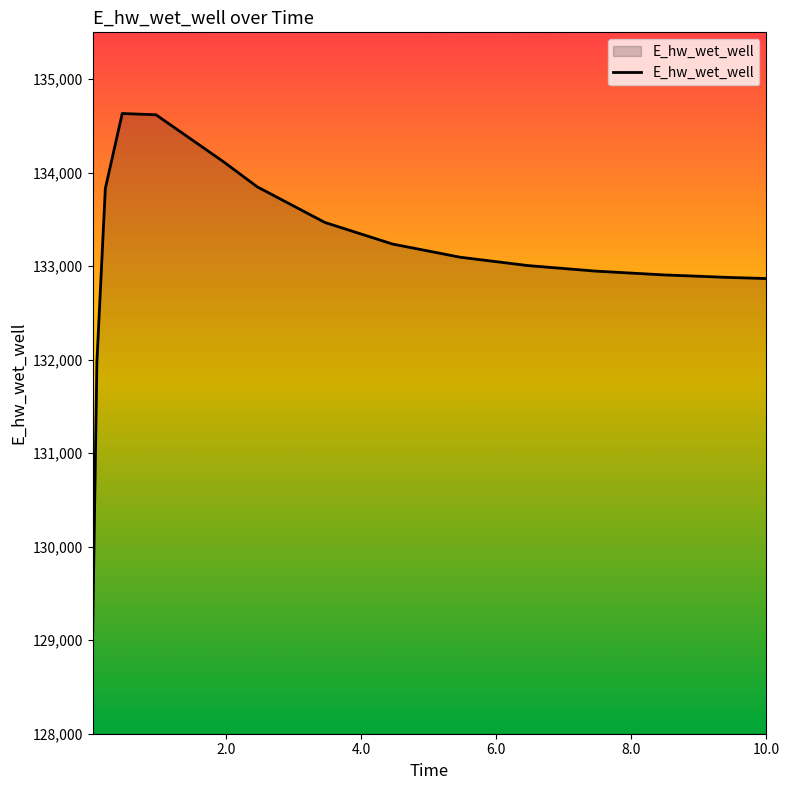

What is the greatest value displayed?

134632.0